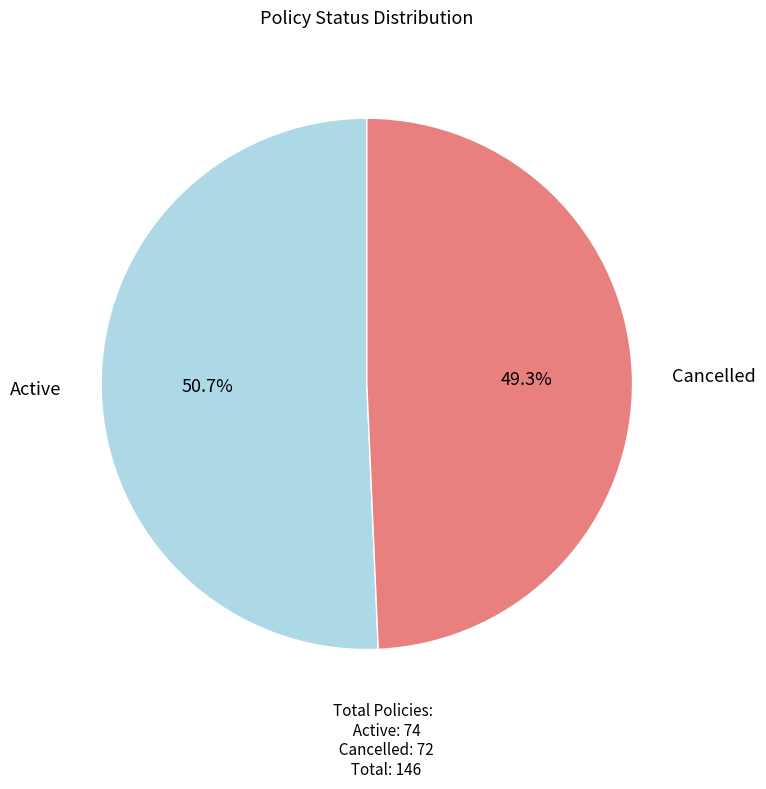

What percentage do Cancelled and Active together represent?

100.0%